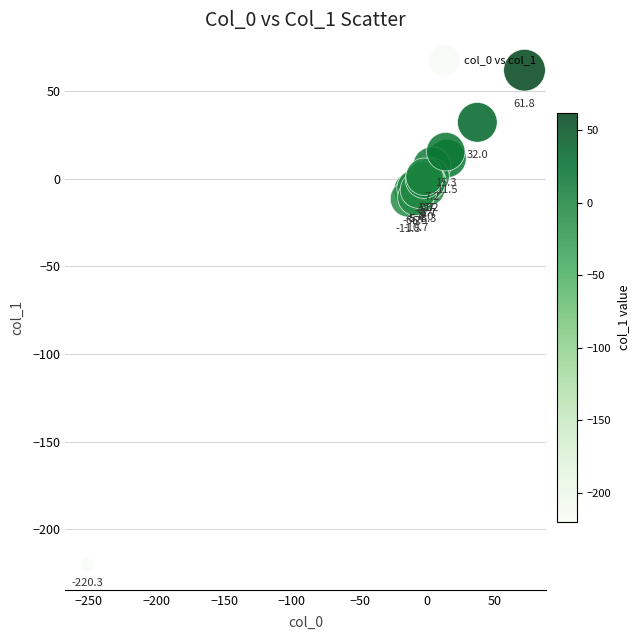

What Y value in the scatter plot is closest to -79?

-11.5